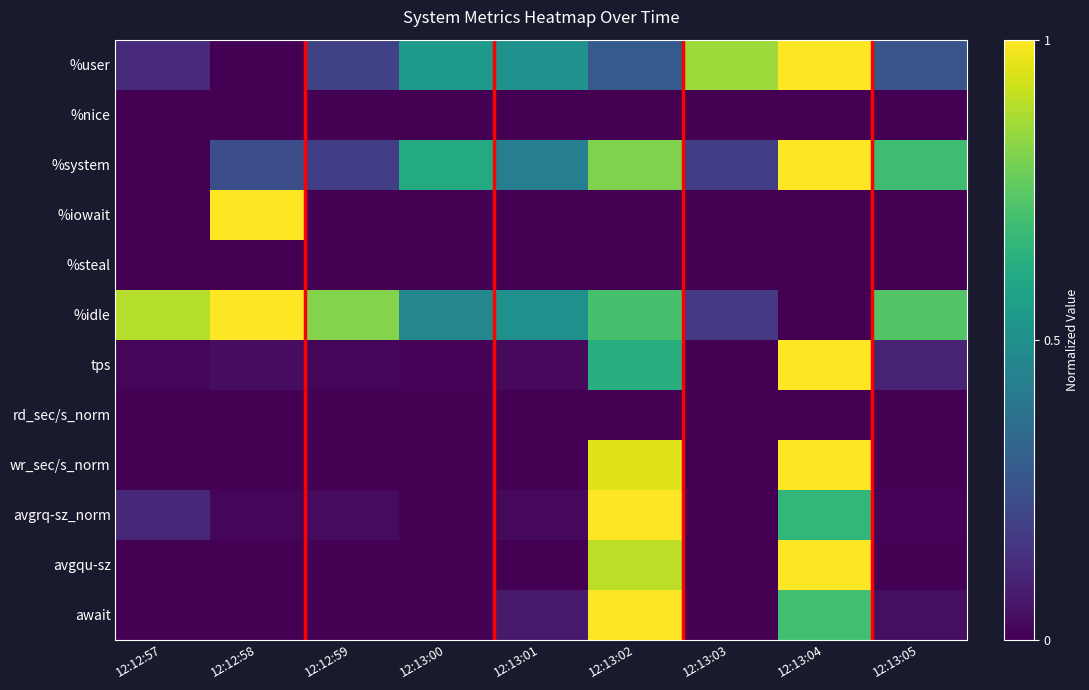

Rank the series at 12:12:58 from lowest to highest value.

%user, %nice, %steal, rd_sec/s_norm, avgqu-sz, await, wr_sec/s_norm, avgrq-sz_norm, tps, %system, %iowait, %idle